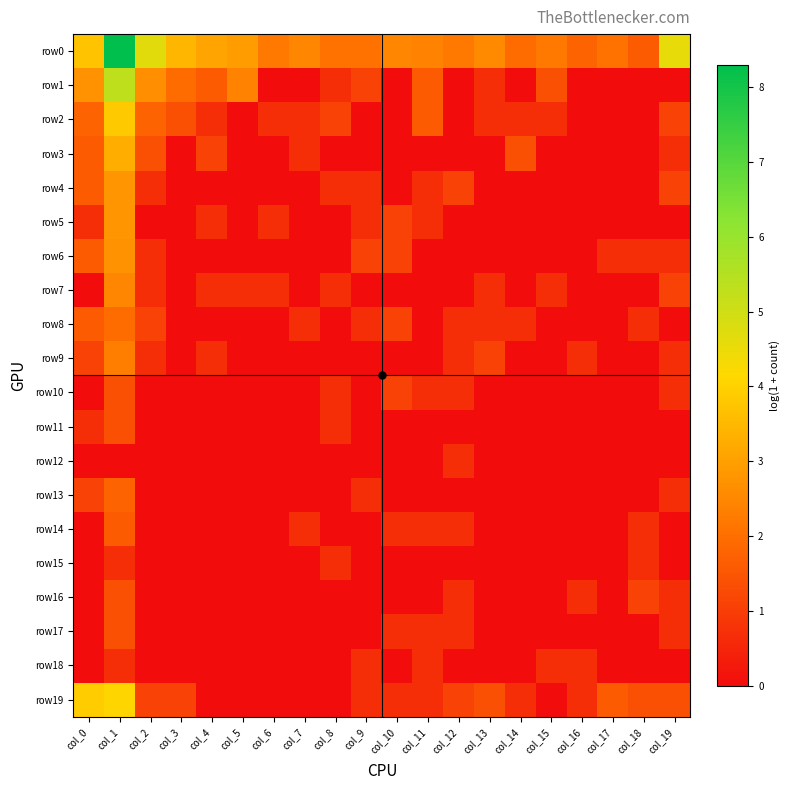

Which series changed the most between col_6 and col_19?

row0